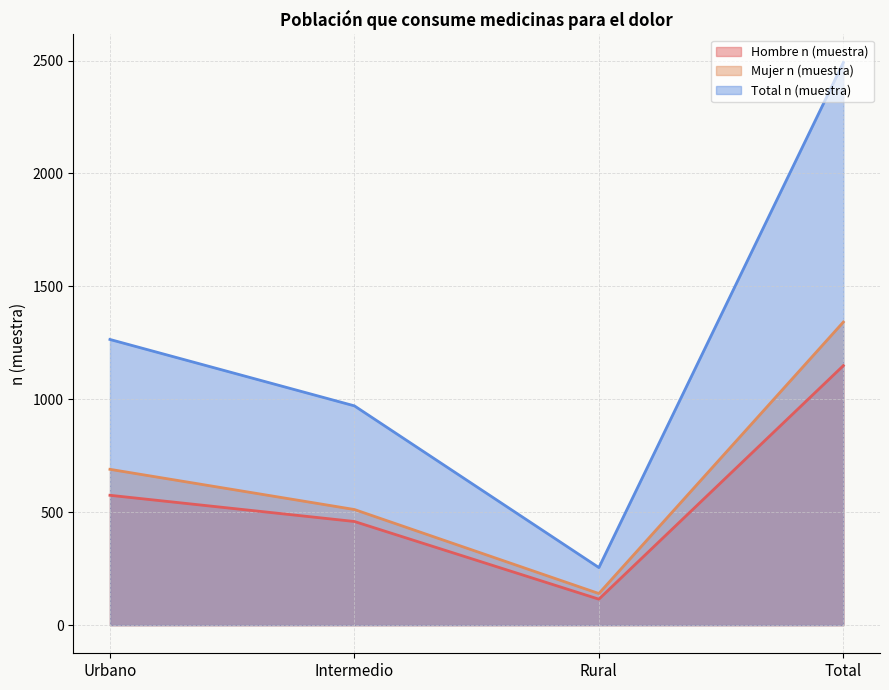

What are all the series names shown in the legend?

Hombre n (muestra), Mujer n (muestra), Total n (muestra)